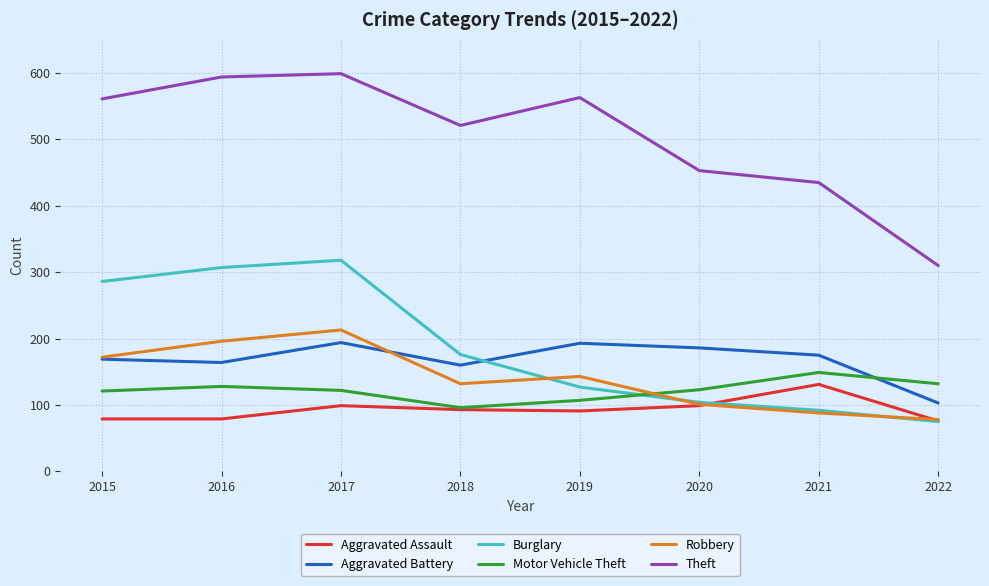

The Theft series shows 563 at 2019. True or false?

True